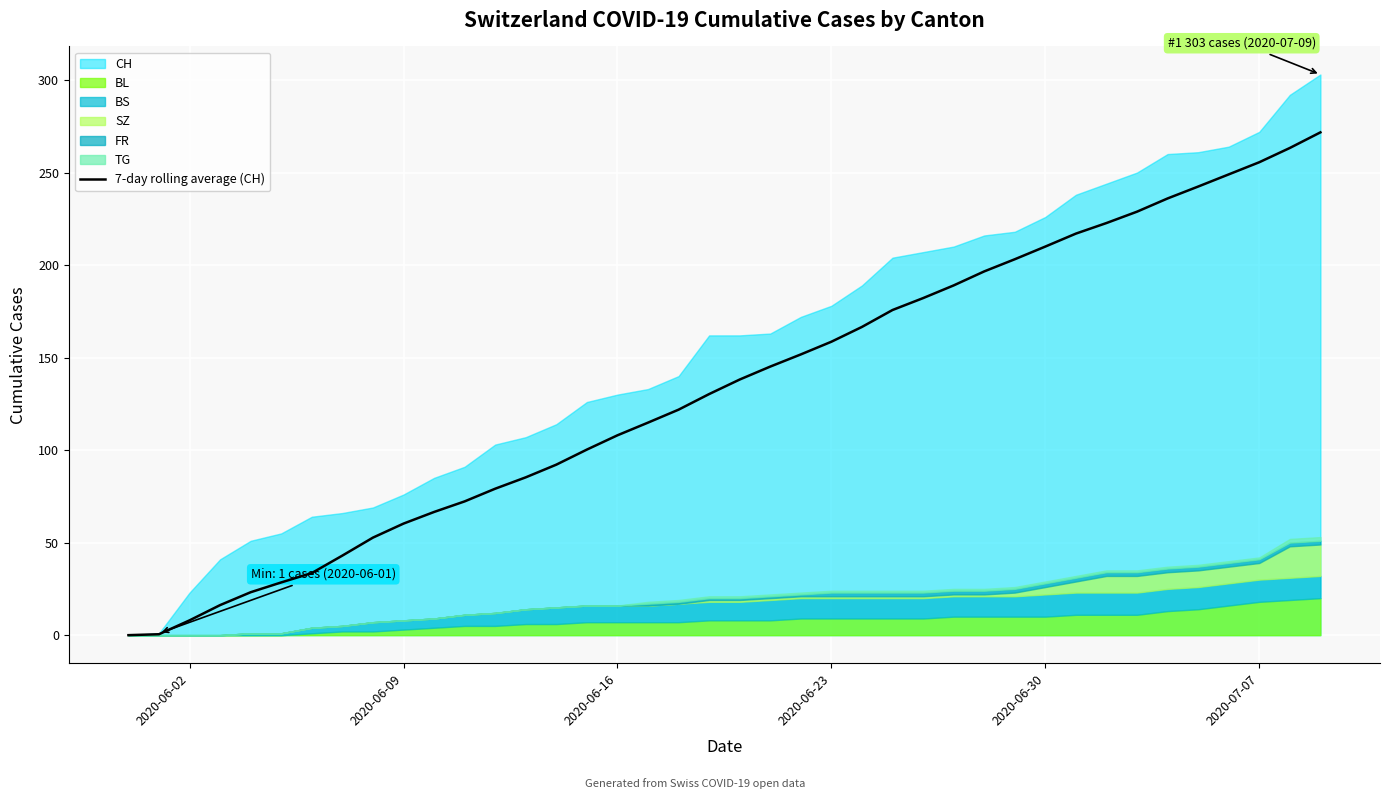

What is the sum of all values?

5340.0